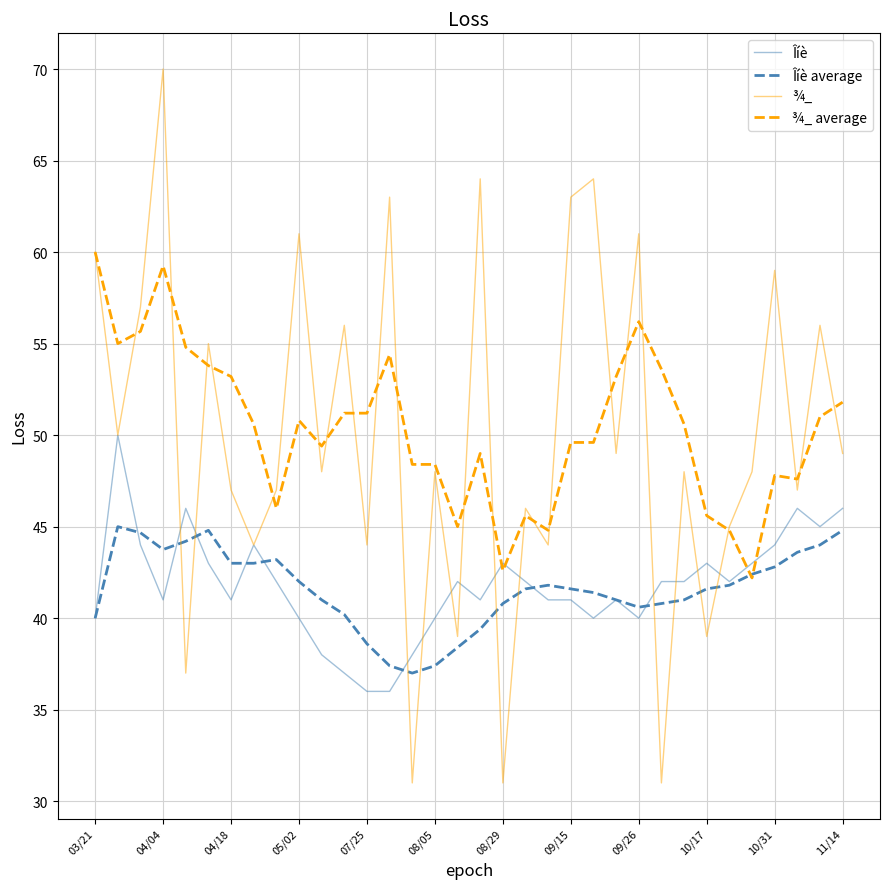

Which series has the largest range (max minus min)?

¾_